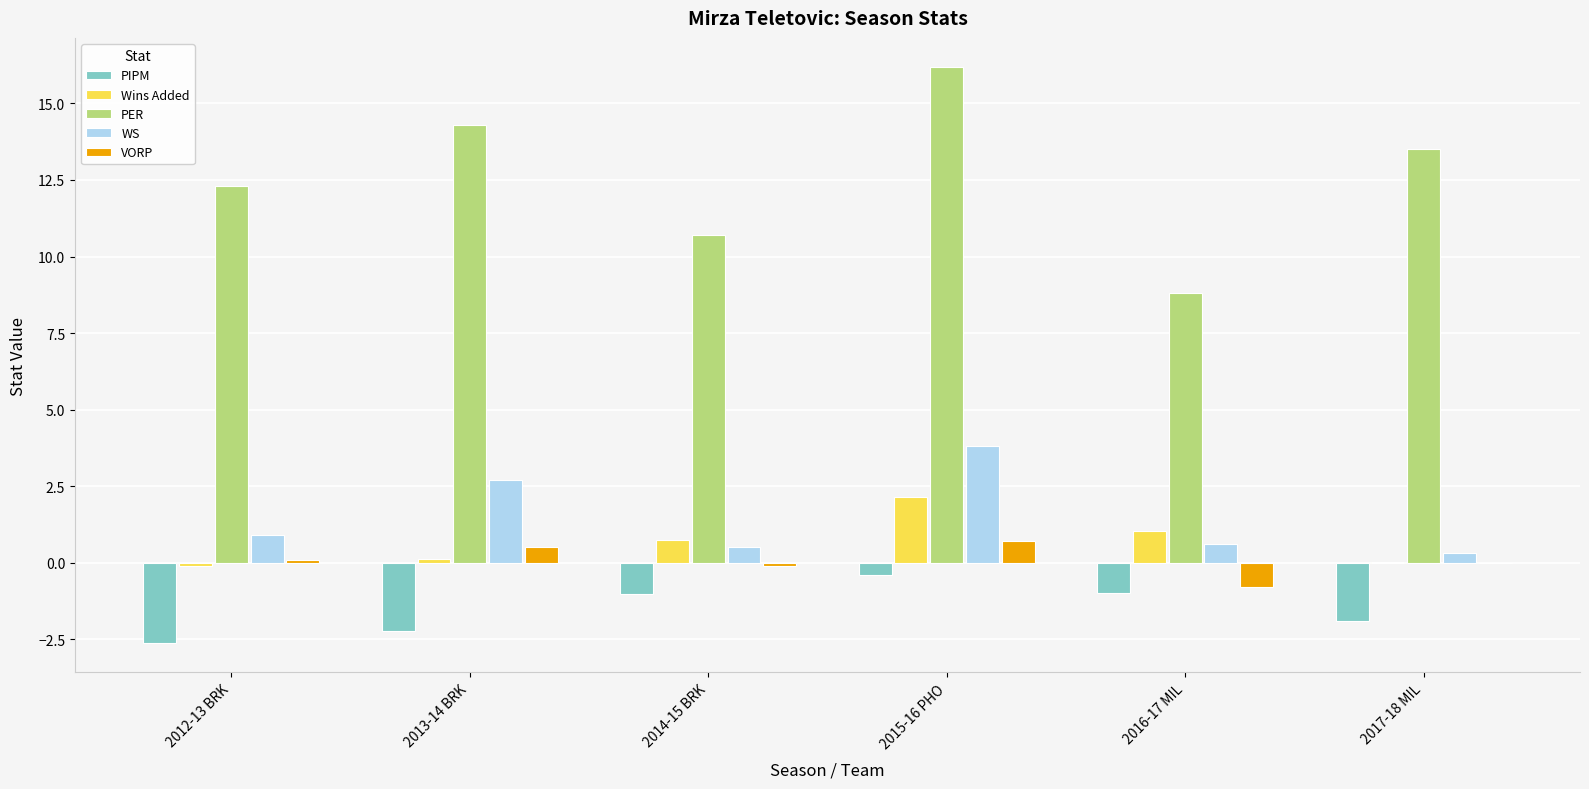

Which series has the widest spread of values?

PER